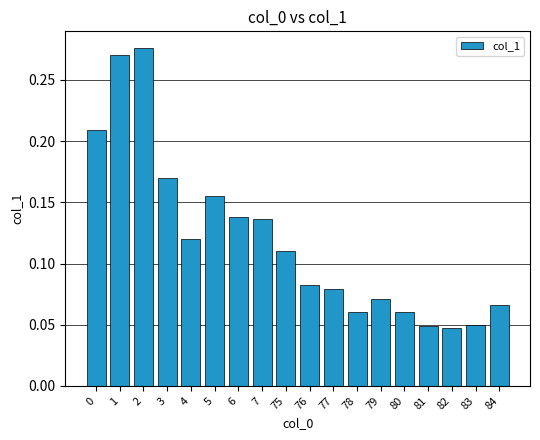

What is the sum of all values?

2.2